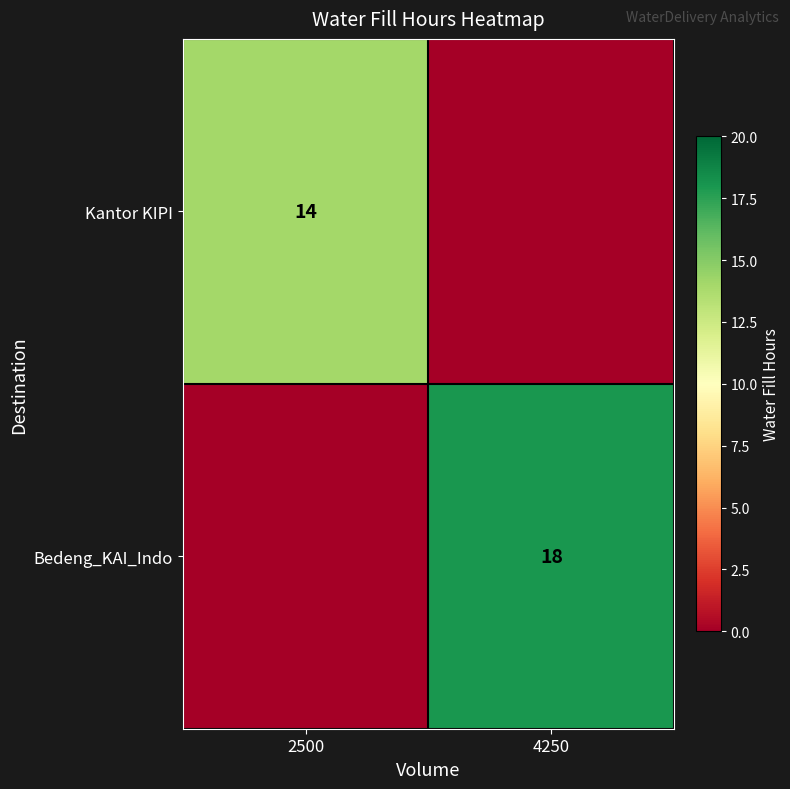

The Bedeng_KAI_Indo series shows 18 at 4250. True or false?

True